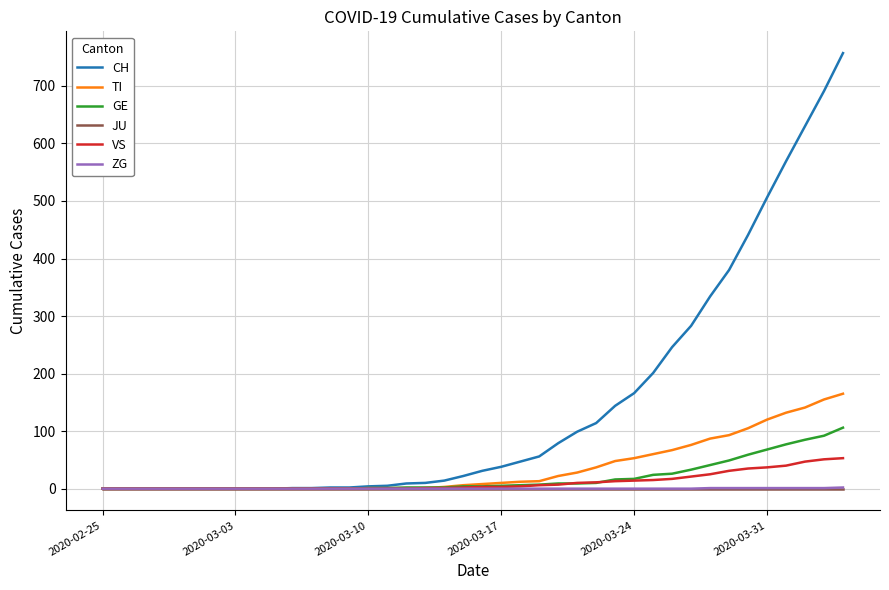

What is the highest value of the VS series?

53